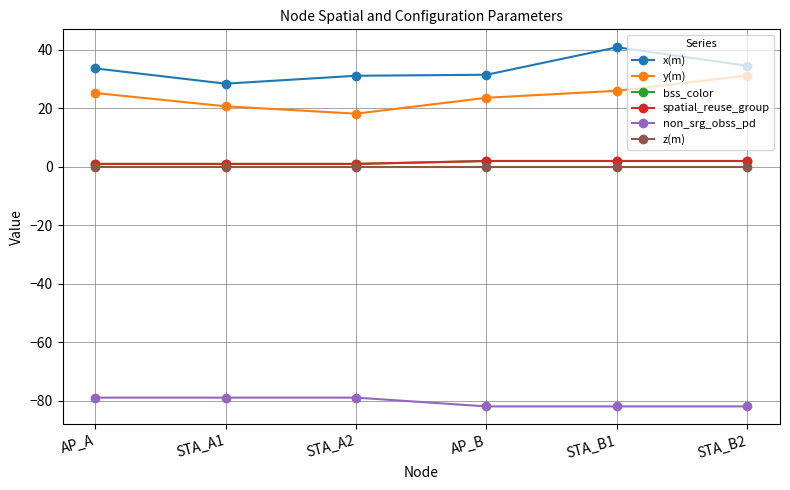

True or false: non_srg_obss_pd and y(m) cross at least once.

False